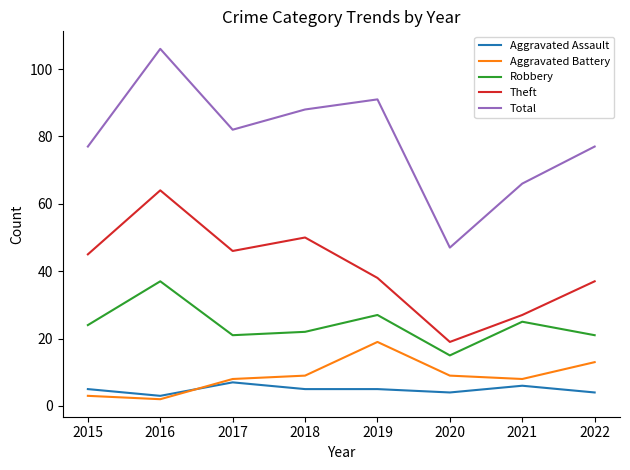

True or false: Robbery has more than 1 points higher than both neighbors.

True